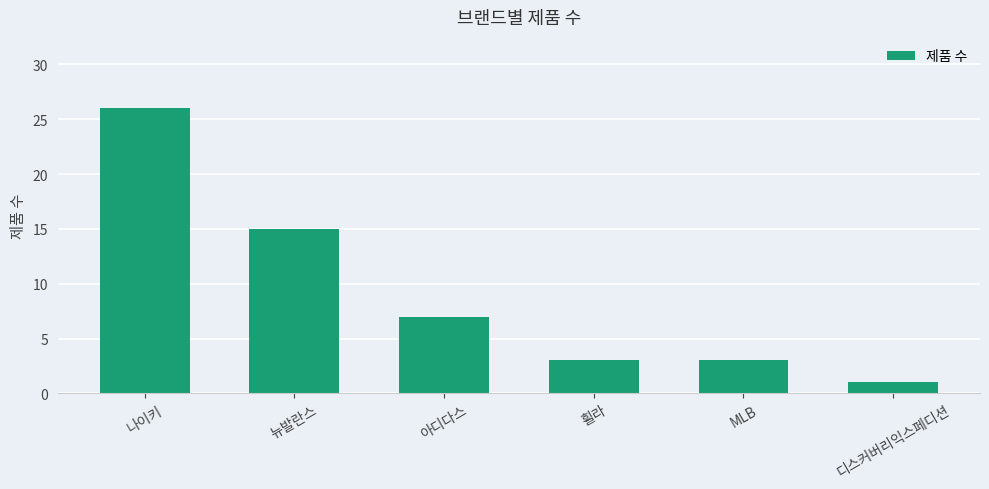

What is the value of the 6th bar from the left?

1